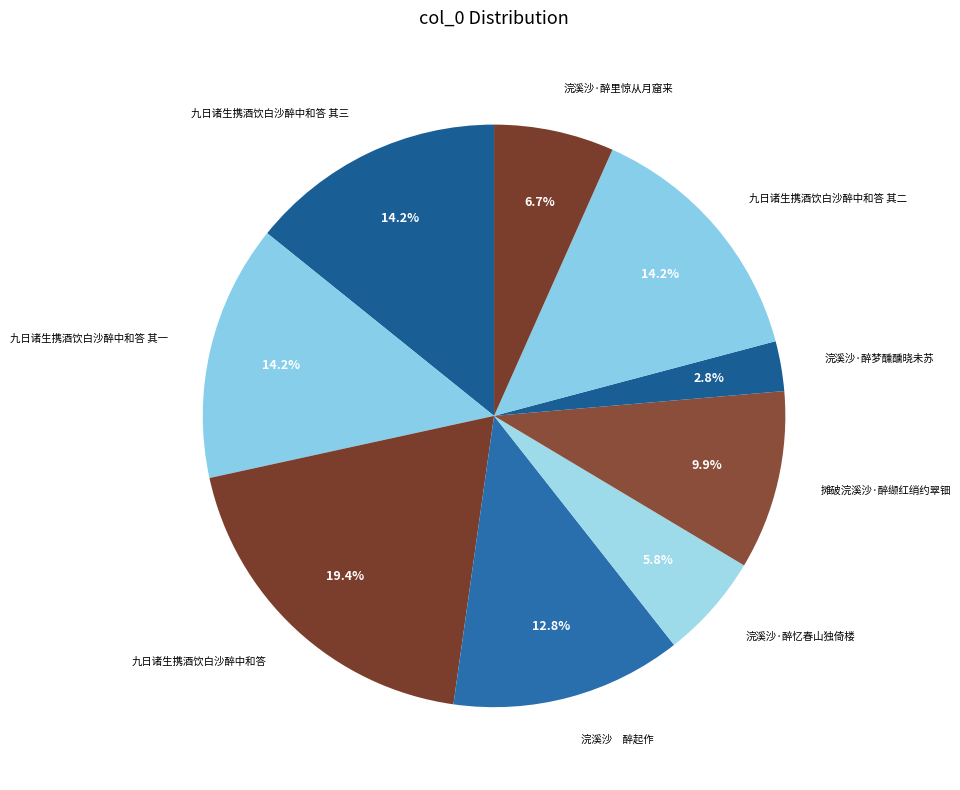

Does 浣溪沙·醉梦醺醺晓未苏 represent more than half of the total?

No